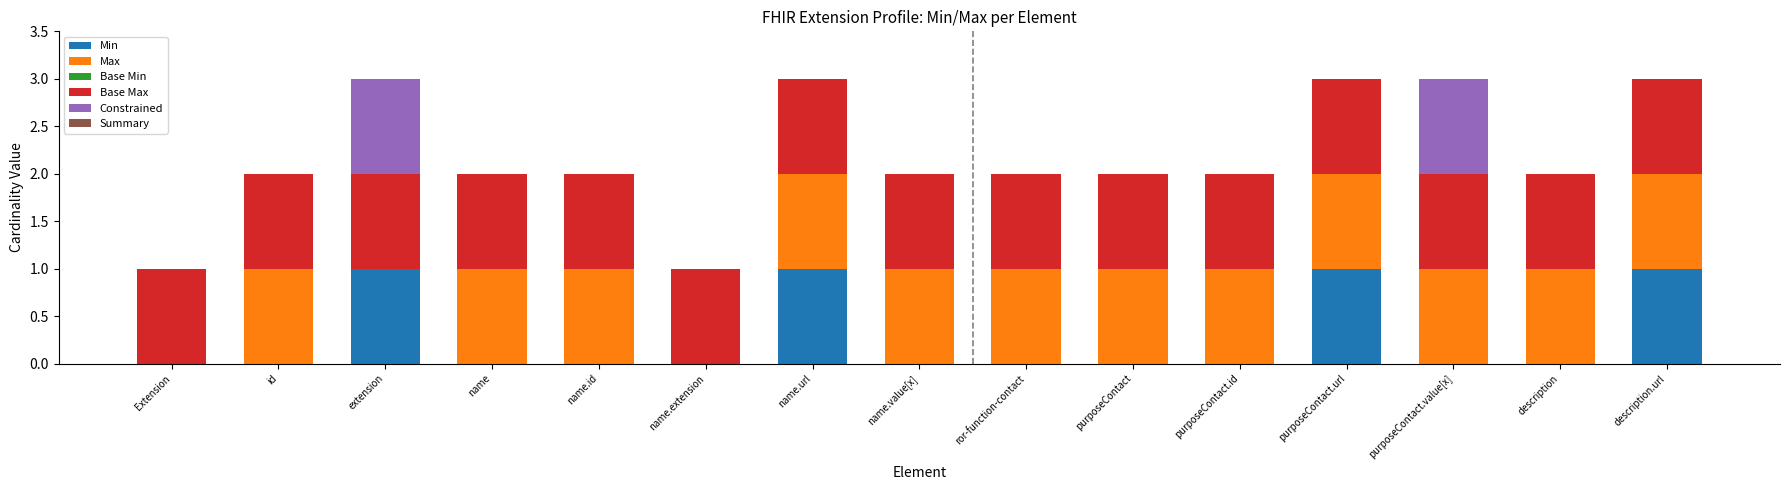

The Min series shows 0 at id. True or false?

True